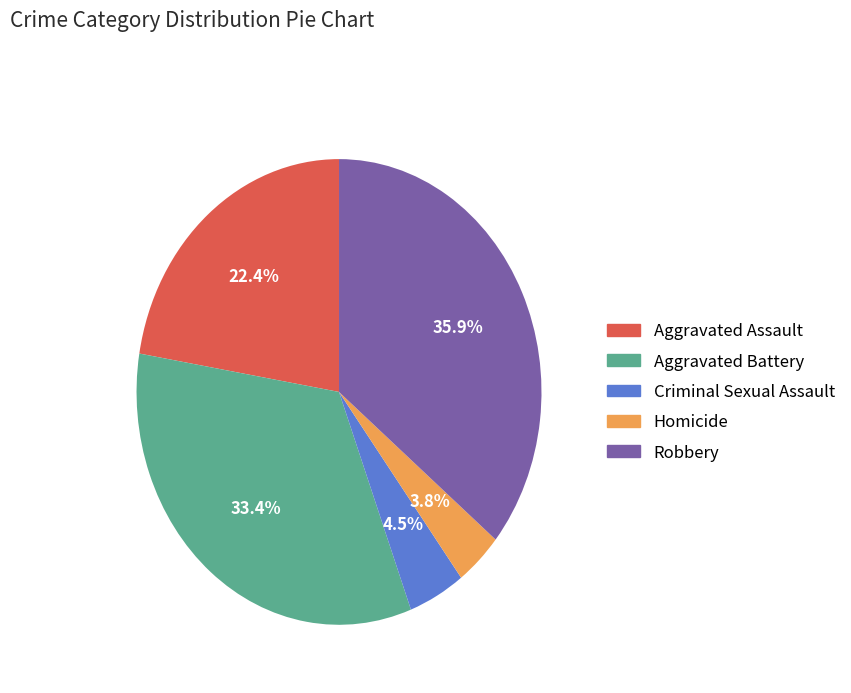

True or false: Criminal Sexual Assault accounts for 13% of the total.

False